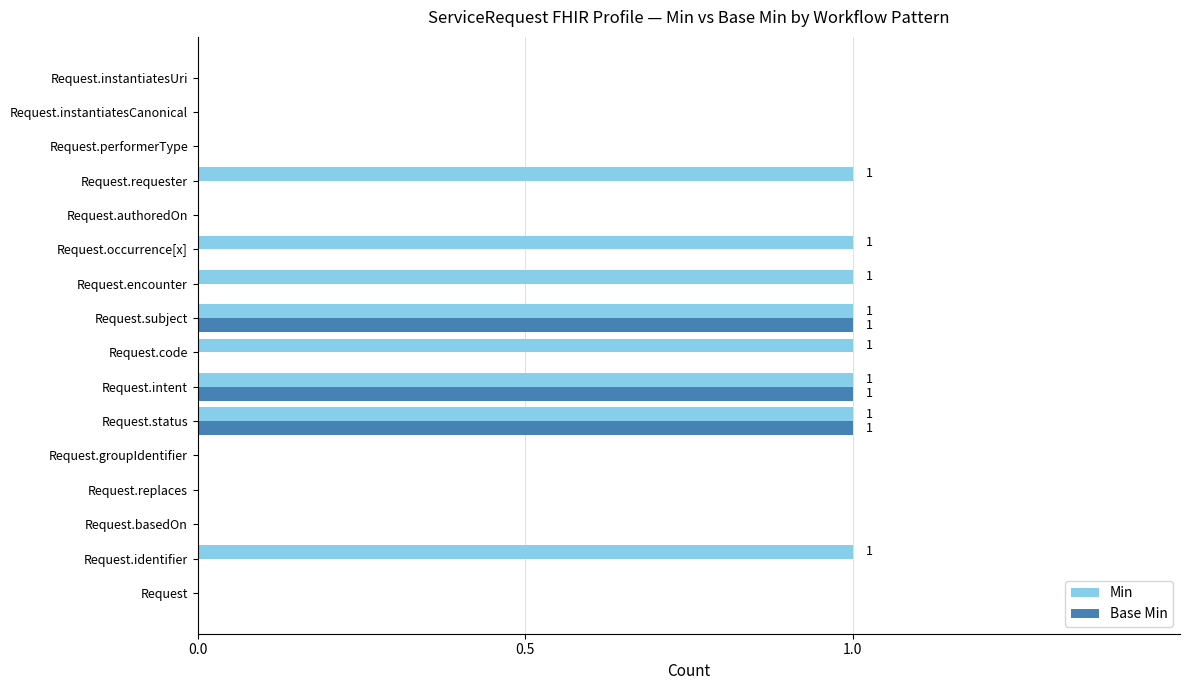

What is the sum of all Min values?

8